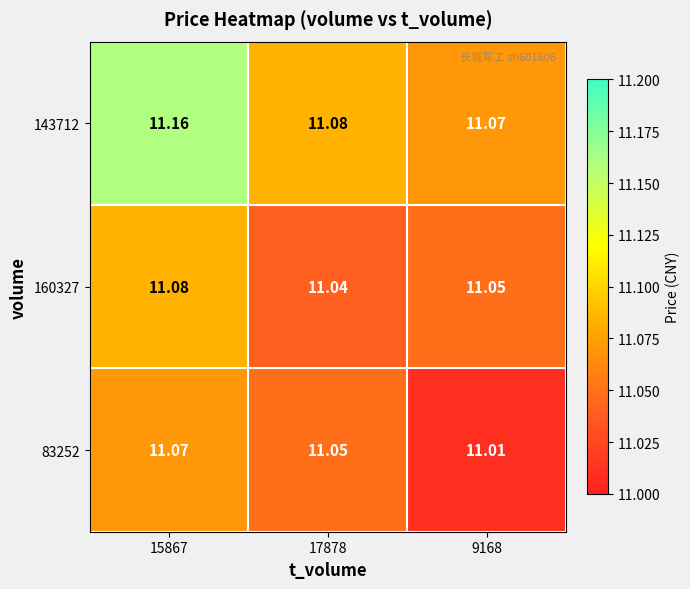

At which category does the chart reach its peak across all series?

15867